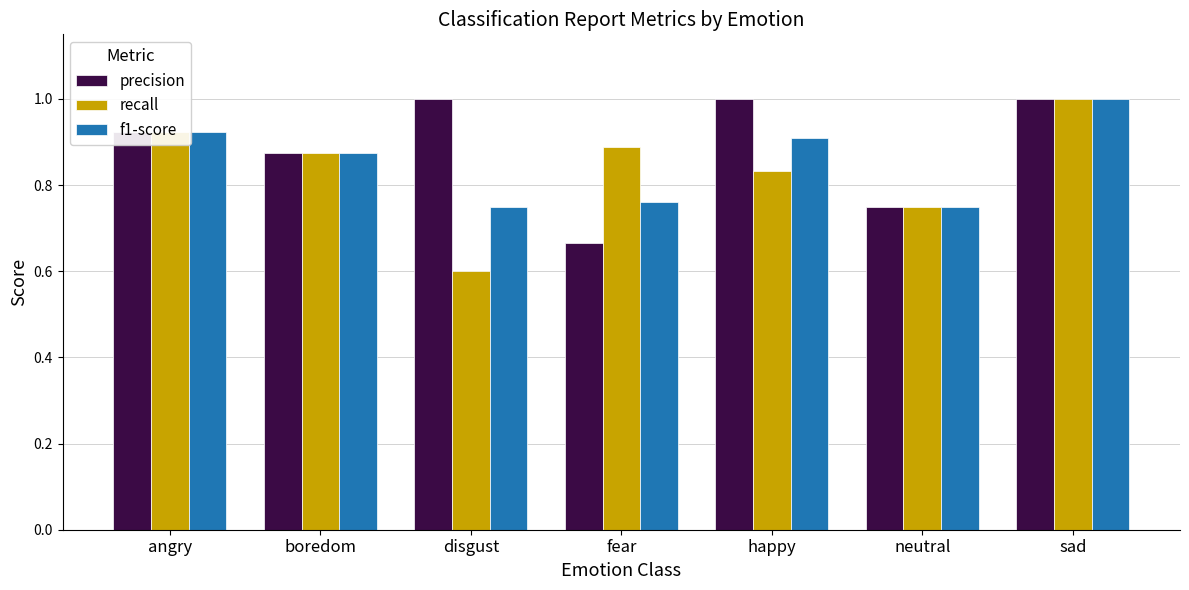

Are the bars grouped side by side (vs. stacked)?

Yes